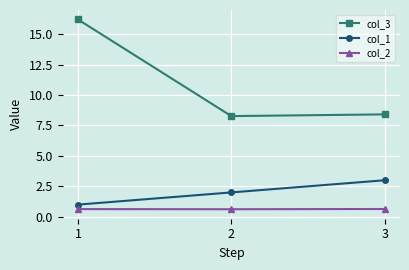

Reading left to right, extract all data points from this chart.

col_3: 1=16.2	2=8.3	3=8.4
col_1: 1=1.0	2=2.0	3=3.0
col_2: 1=0.6	2=0.6	3=0.6